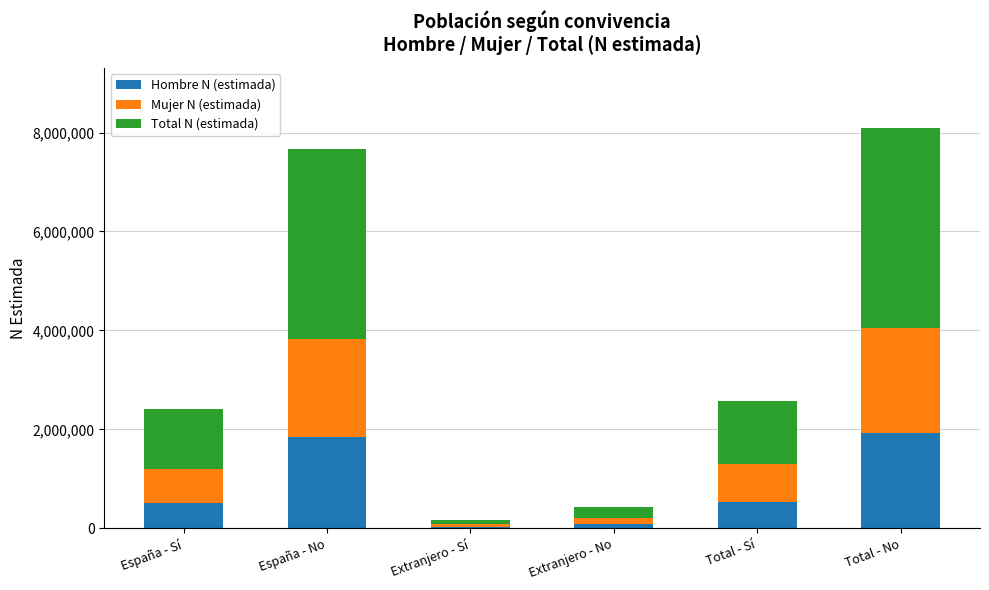

What is the total value across all series at España - No?

7664582